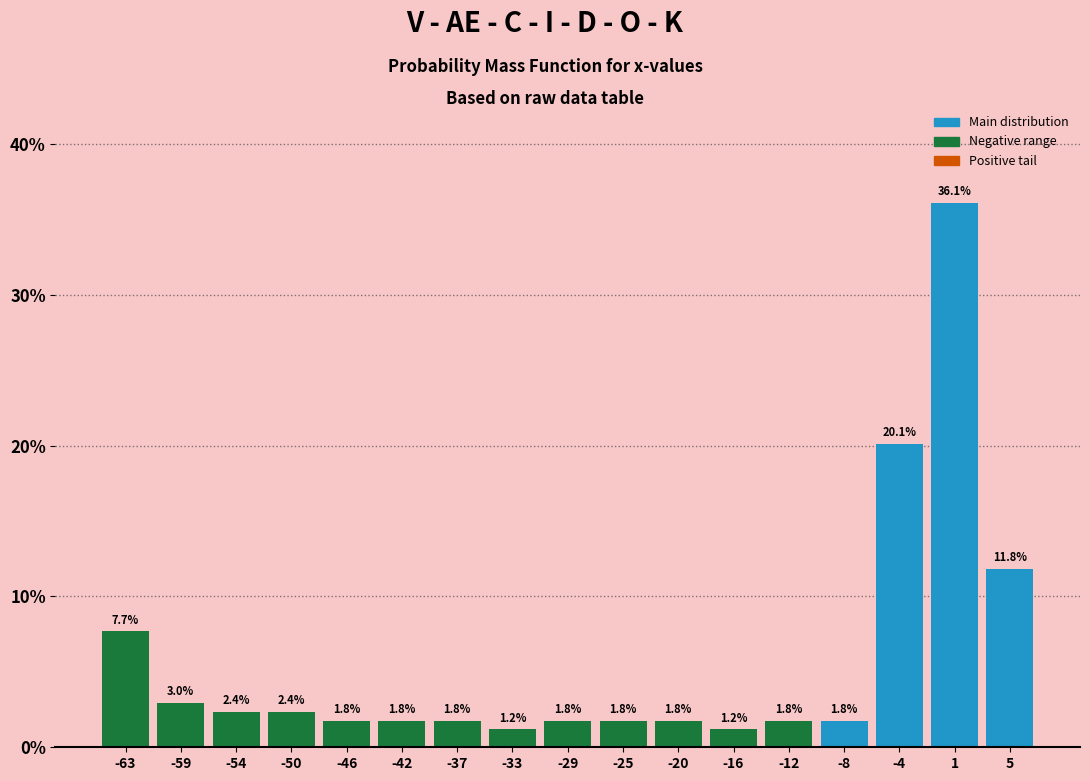

Over which range of the x-axis is the bar tallest?

-1.5 to 3.0